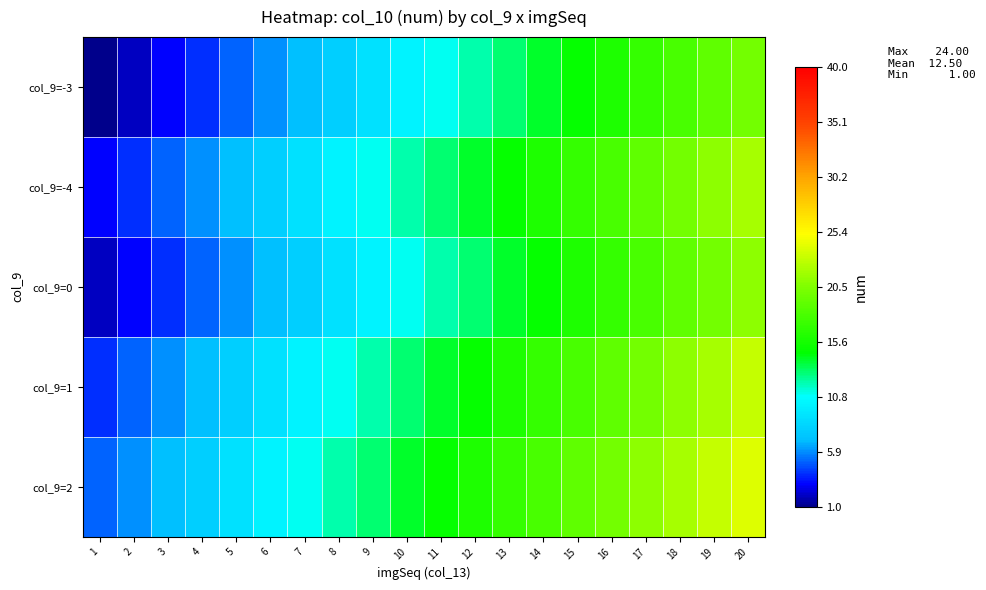

List the series in order of their peak value, lowest first.

col_9=-3, col_9=0, col_9=-4, col_9=1, col_9=2